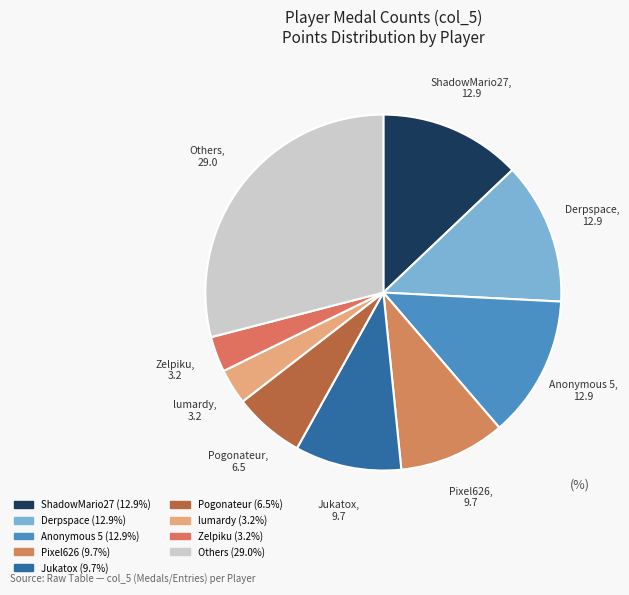

Which slice is the largest?

Others